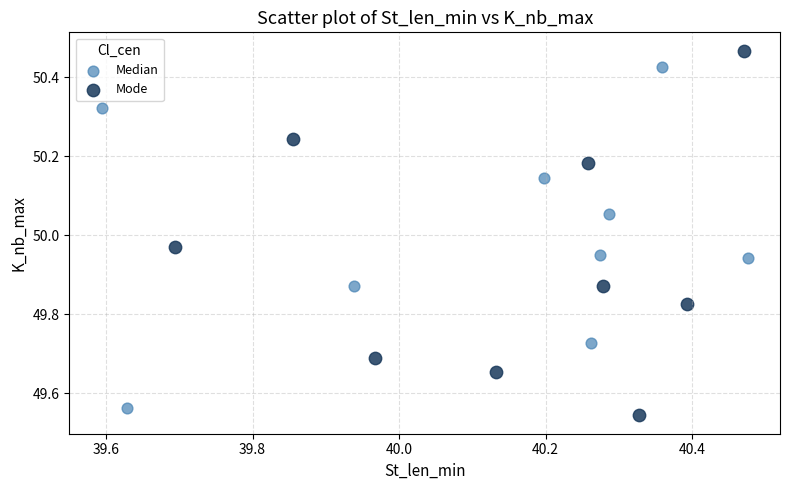

Which series reaches the maximum Y coordinate?

Mode